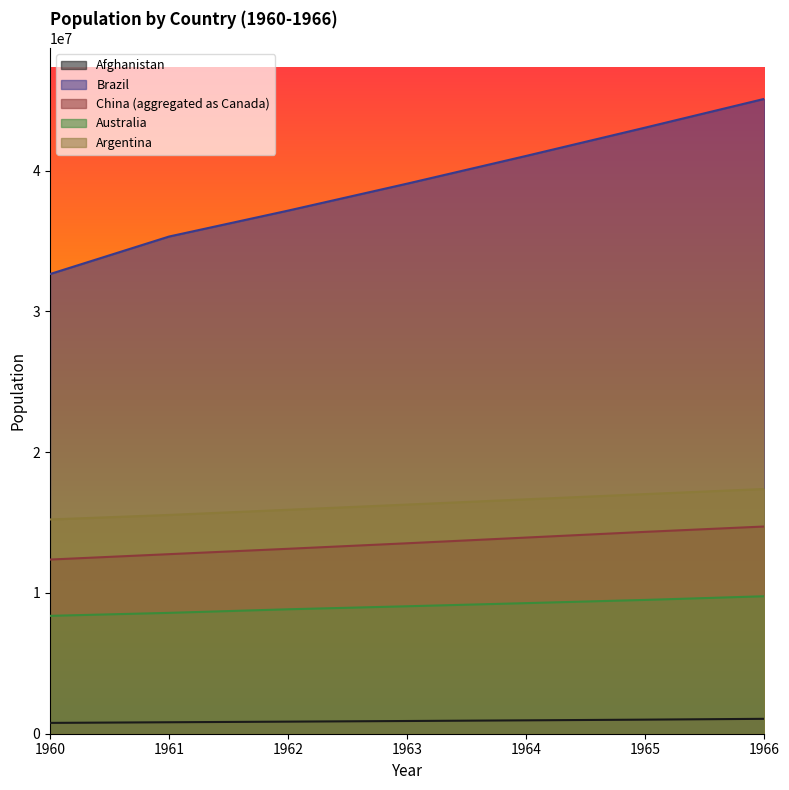

Between 1961 and 1964, which series saw the biggest shift?

Brazil